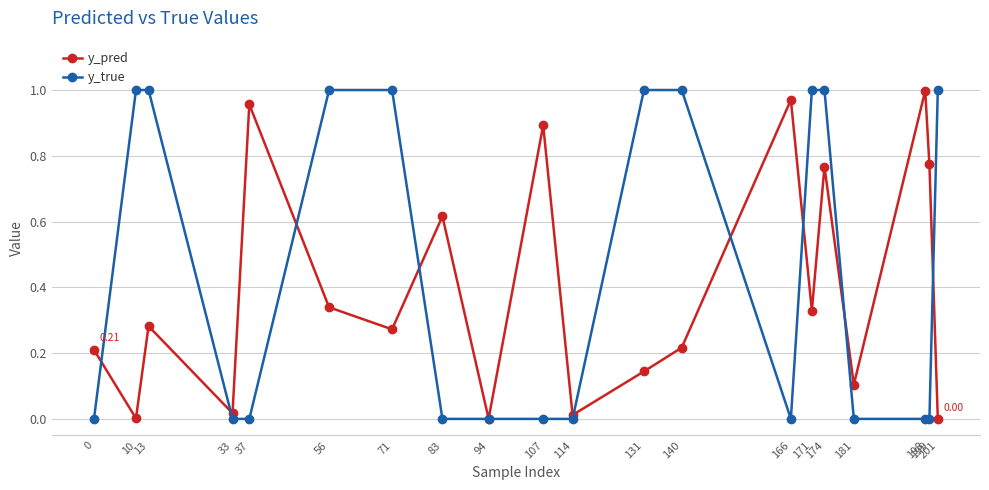

Which series has the largest range (max minus min)?

y_true